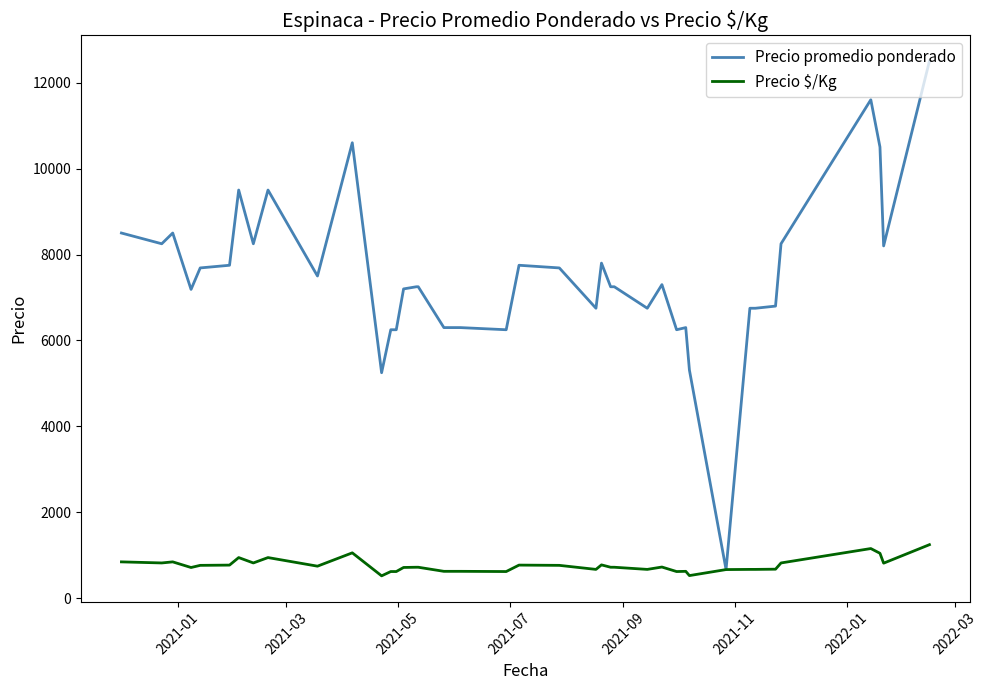

Count the number of categories in the chart.

40